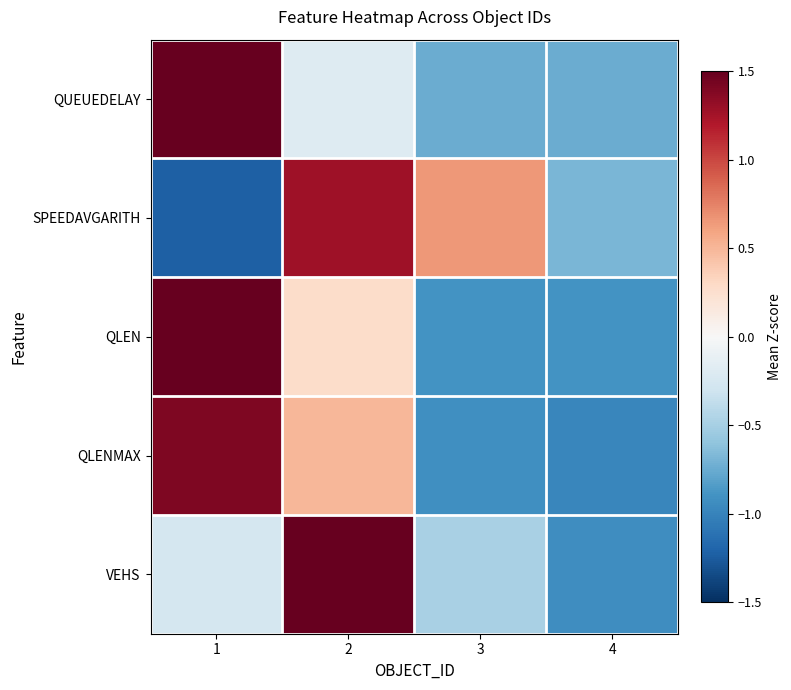

What is the spread (max minus min) of values at 1?

2.9